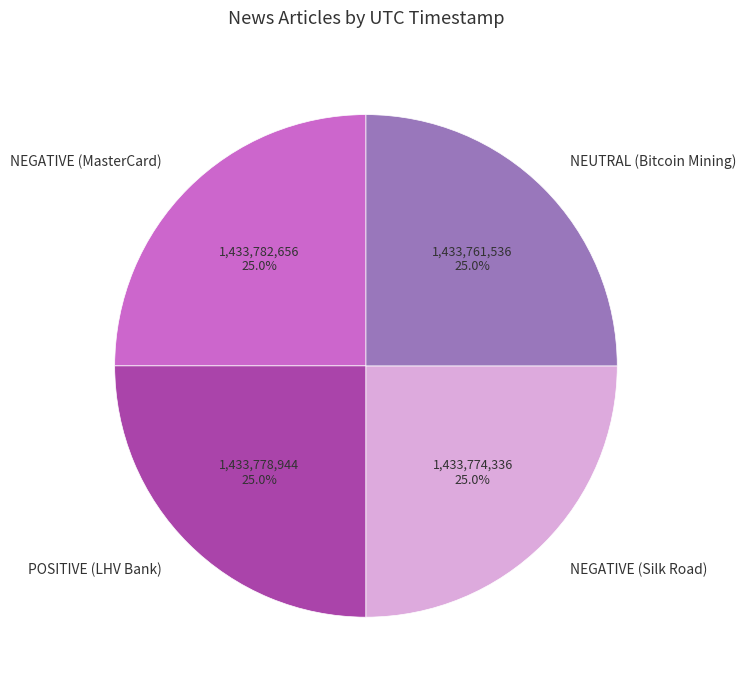

To the nearest percent, what is the combined percentage of POSITIVE (LHV Bank) and NEUTRAL (Bitcoin Mining)?

50%